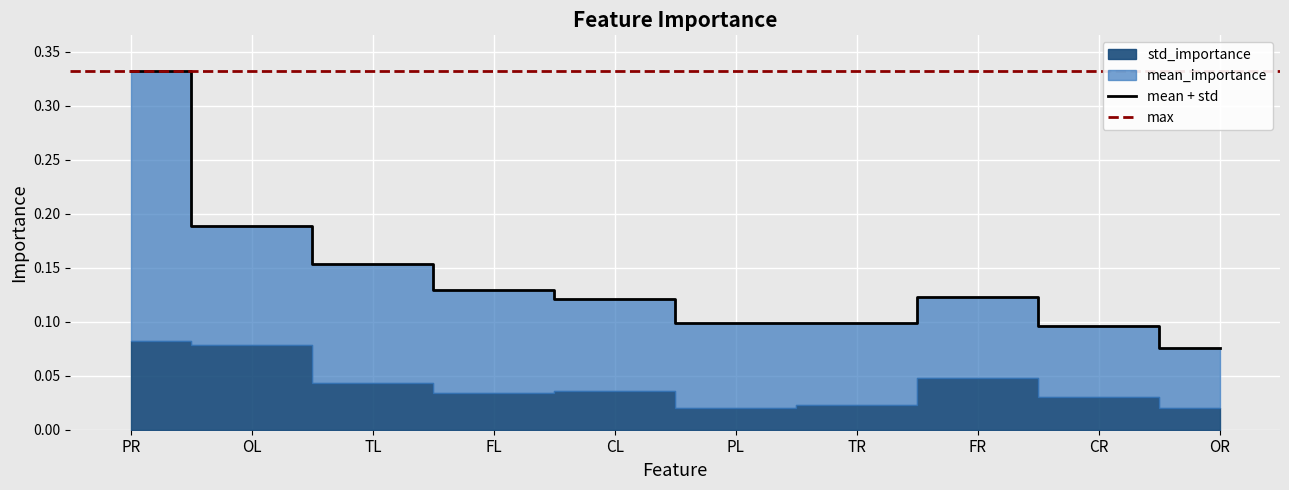

Is it true that mean + std equals 0.1 at PL?

True